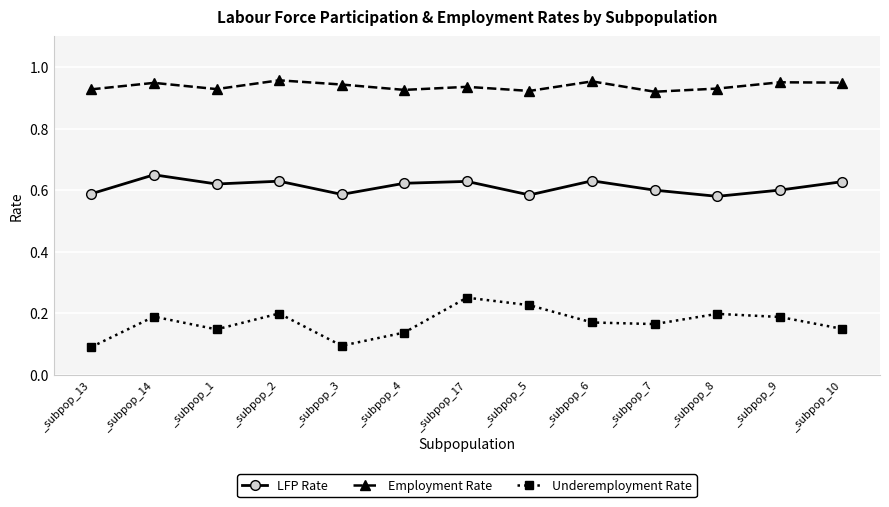

Is it true that Employment Rate equals 1.7 at _subpop_14?

False